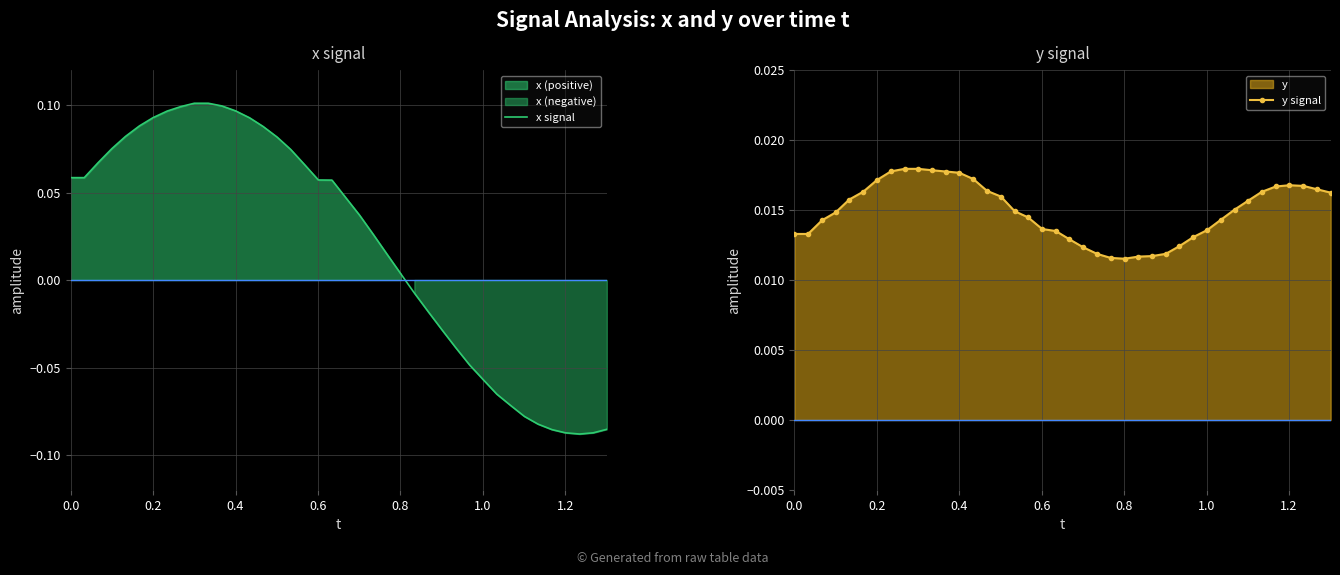

List the series in order of their overall mean, lowest first.

y signal, x signal